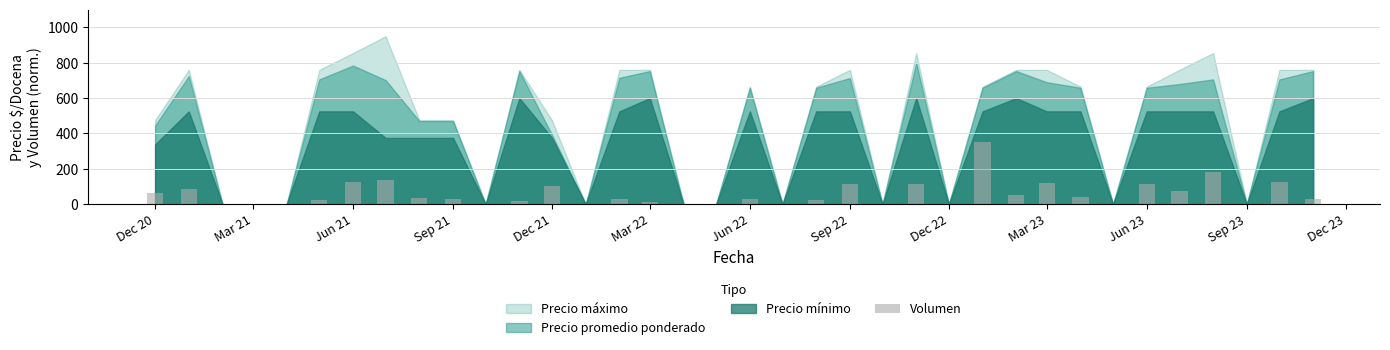

What is the sum of all values?

2024.6